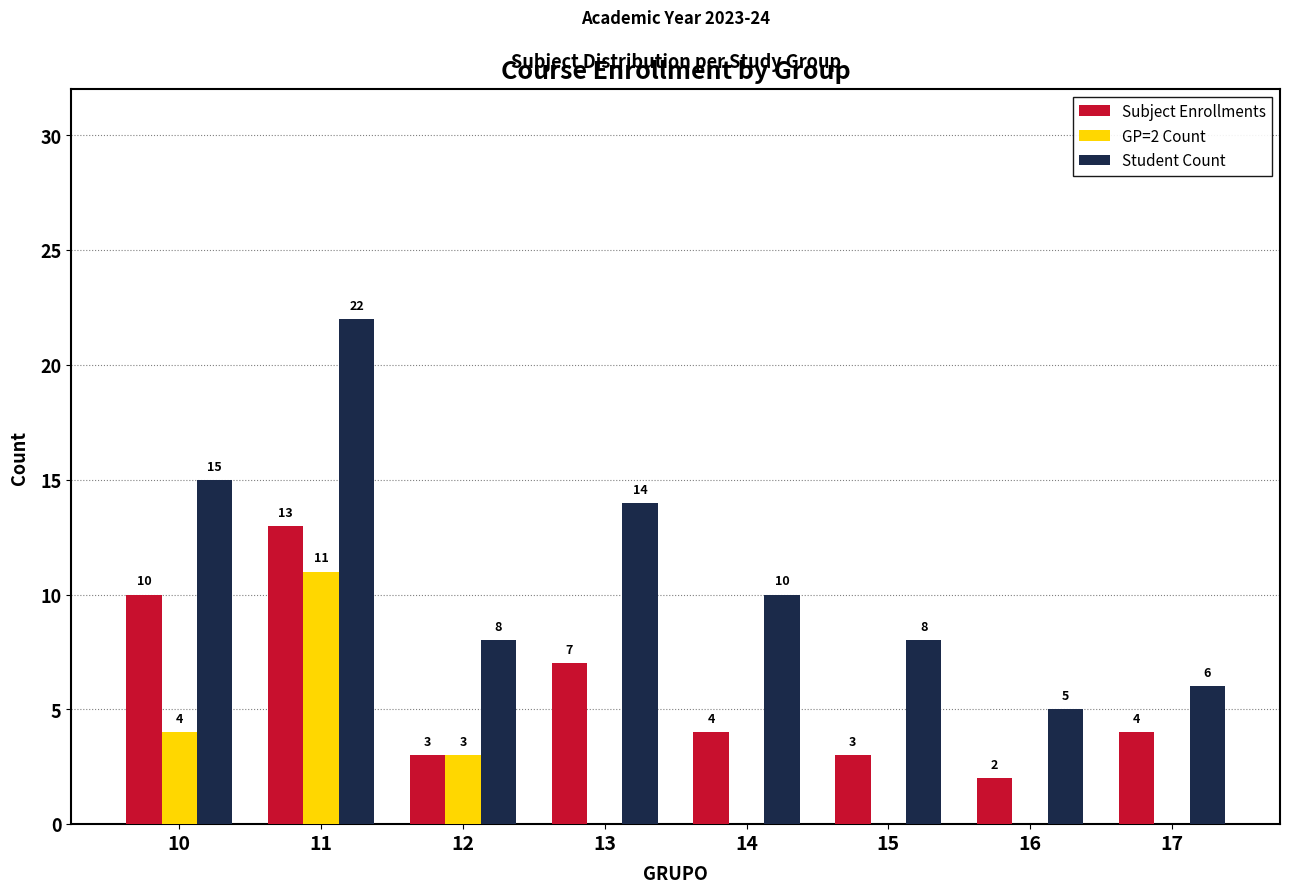

The value of GP=2 Count at 13 is 0. True or false?

True